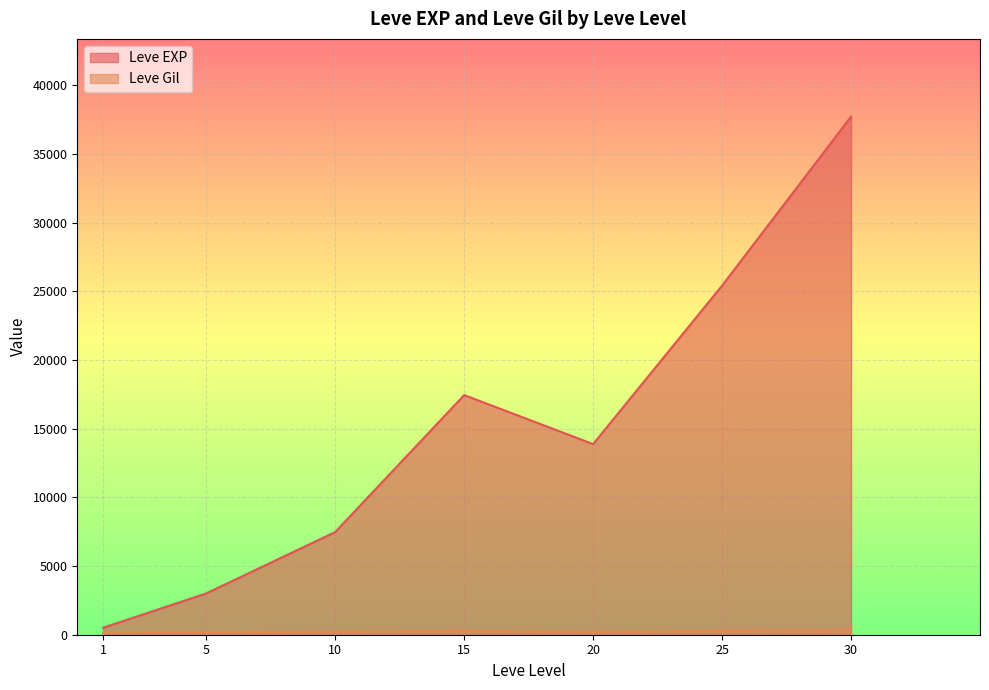

At which label does Leve Gil reach its minimum?

20